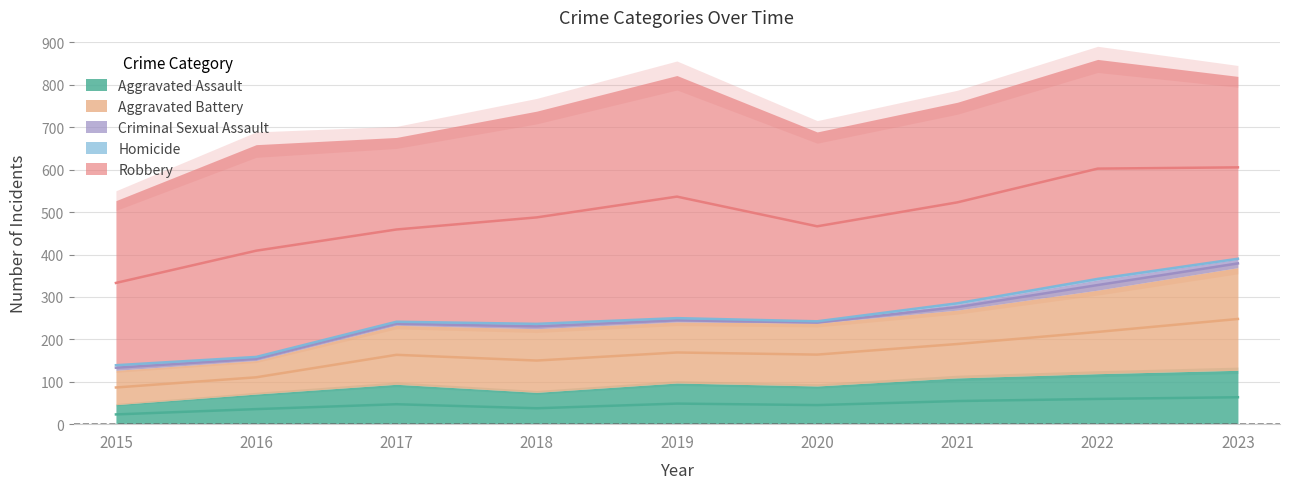

At which label is Homicide closest to 2?

2019